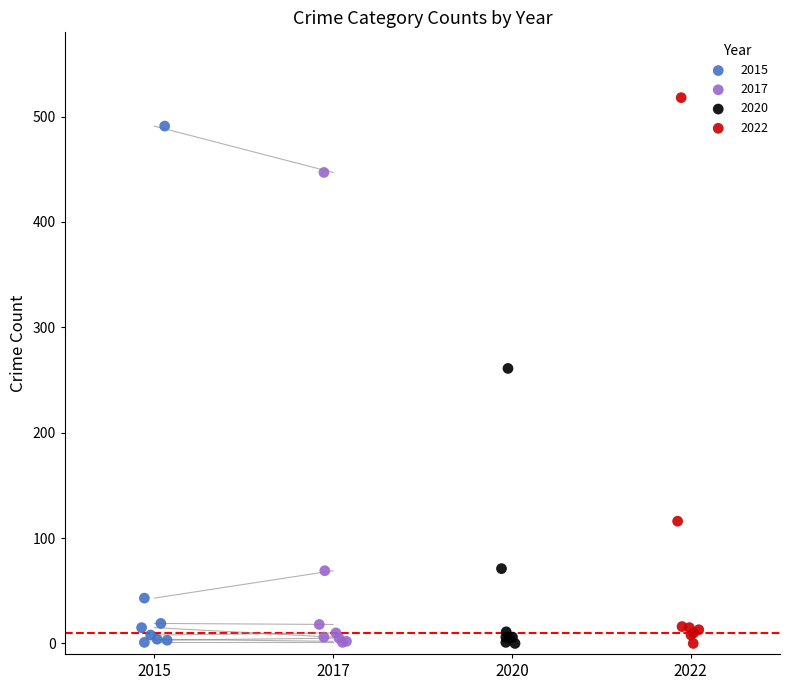

What are all the series names shown in the legend?

2015, 2017, 2020, 2022